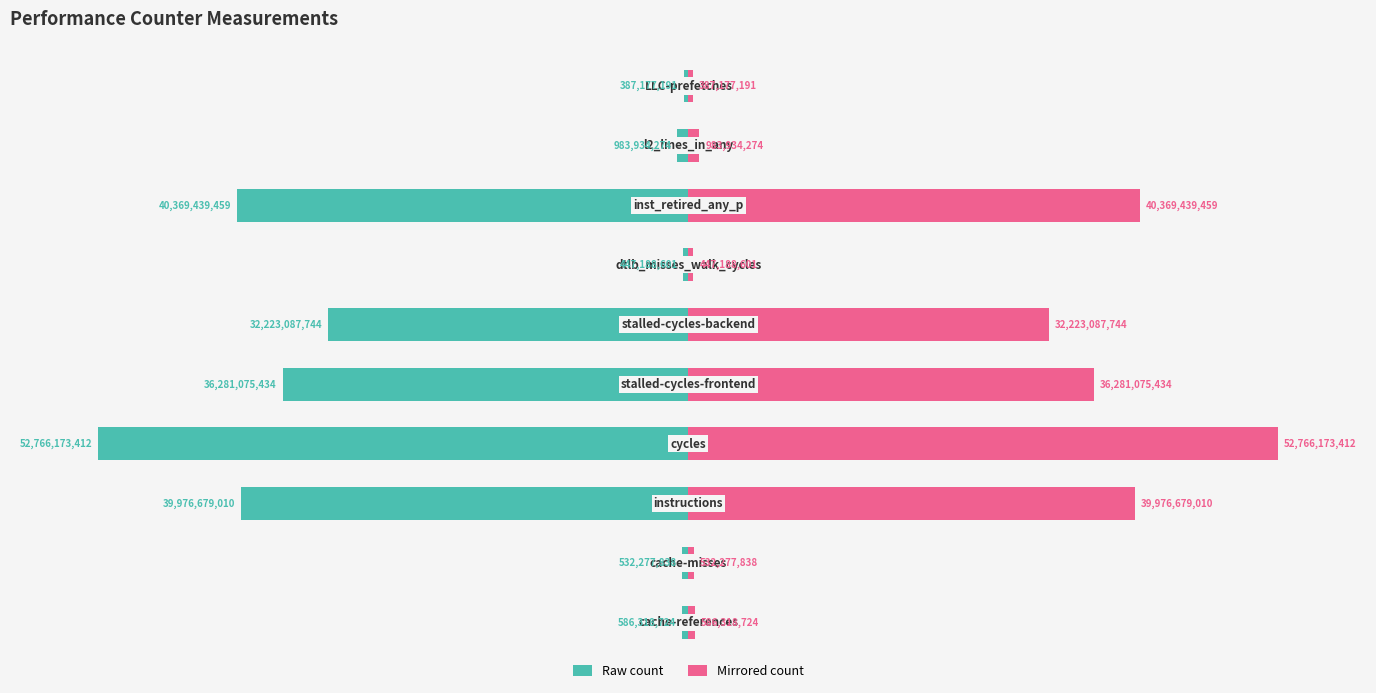

The value of count_mirror at 4 is 34.0. True or false?

False